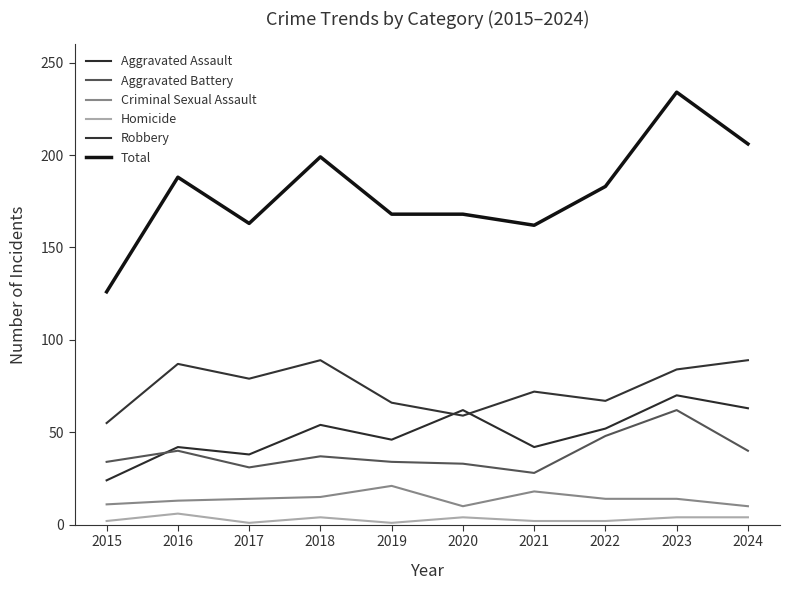

What is the value of the Criminal Sexual Assault point at the 8th from the left?

14